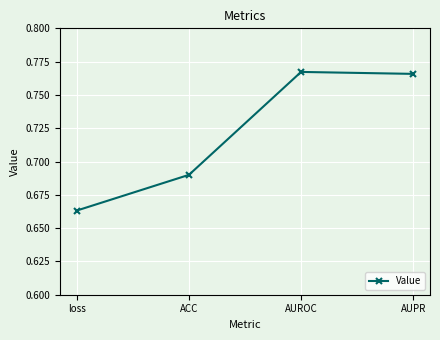

At which label is the value closest to 0?

loss